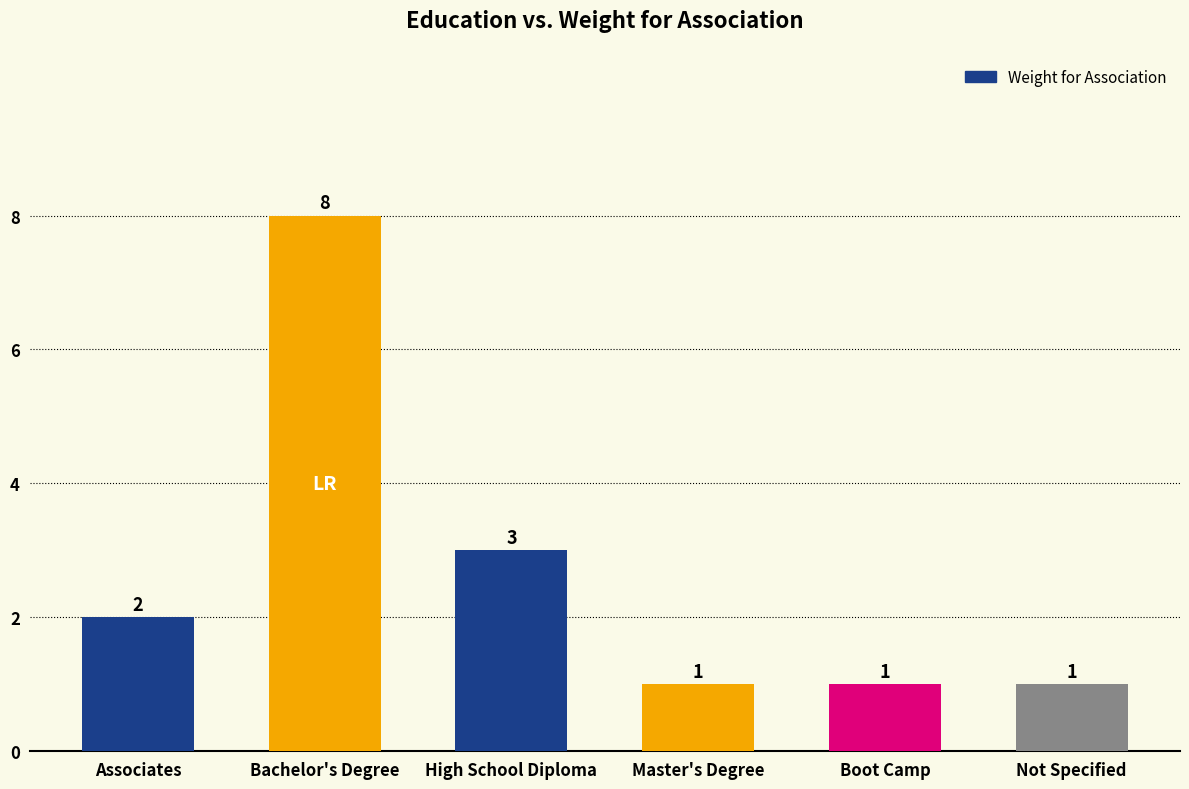

What is the change in value from Associates to Boot Camp?

-1